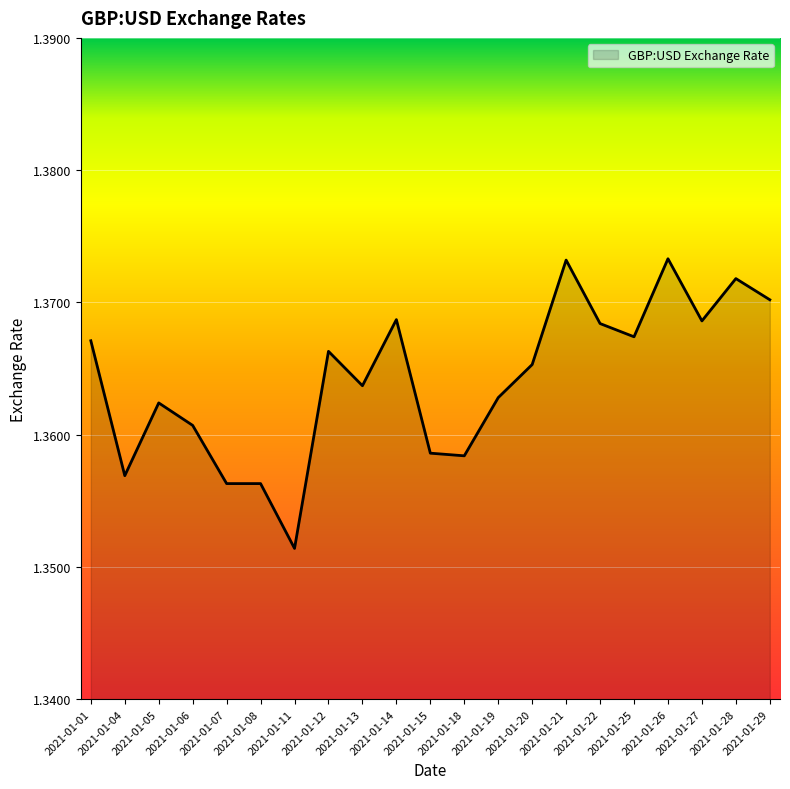

Where is the first local maximum?

2021-01-05